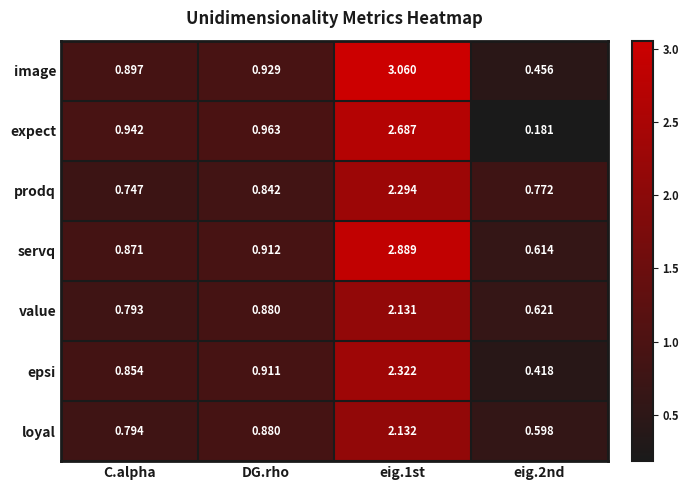

At how many categories does at least one series exceed 2?

1